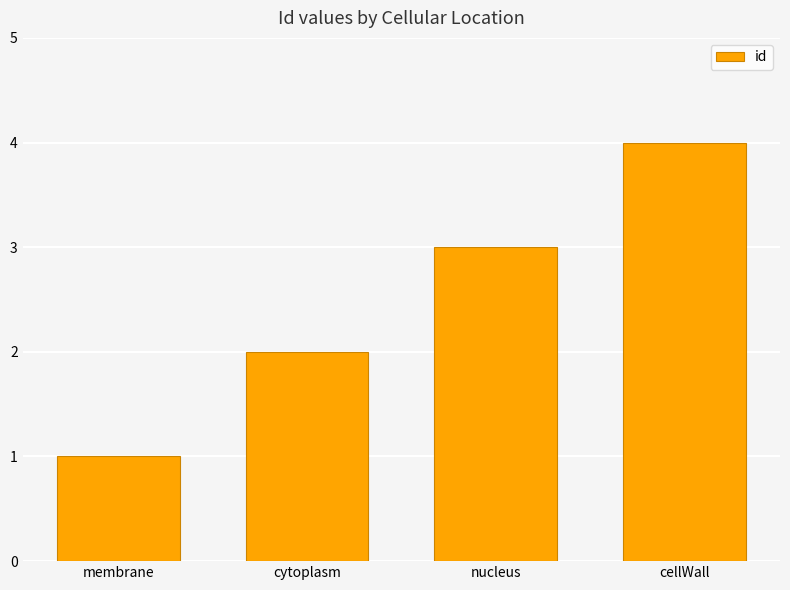

List the labels in order of value, largest first.

cellWall, nucleus, cytoplasm, membrane